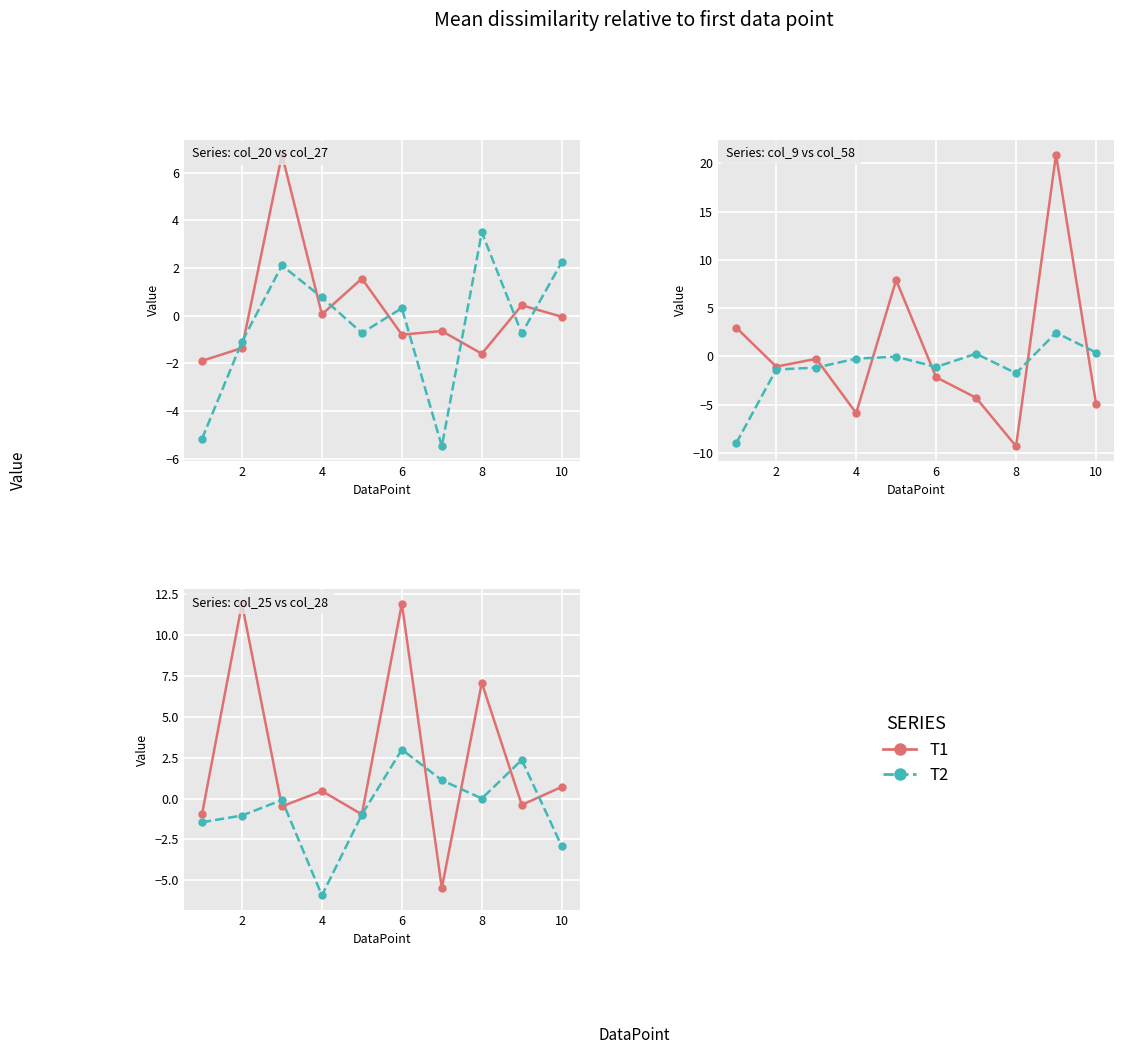

What is the lowest value of the col_58 (T2) series?

-9.0